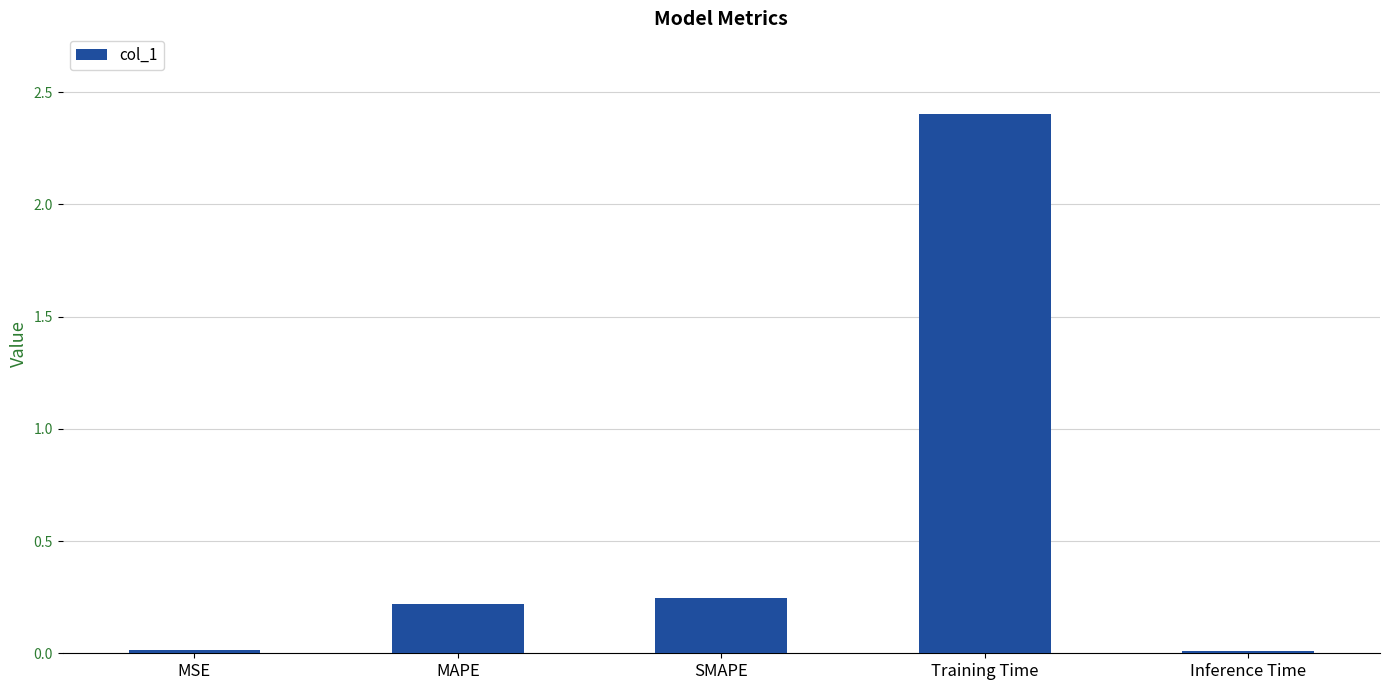

What is the value of the 4th bar from the left?

2.4